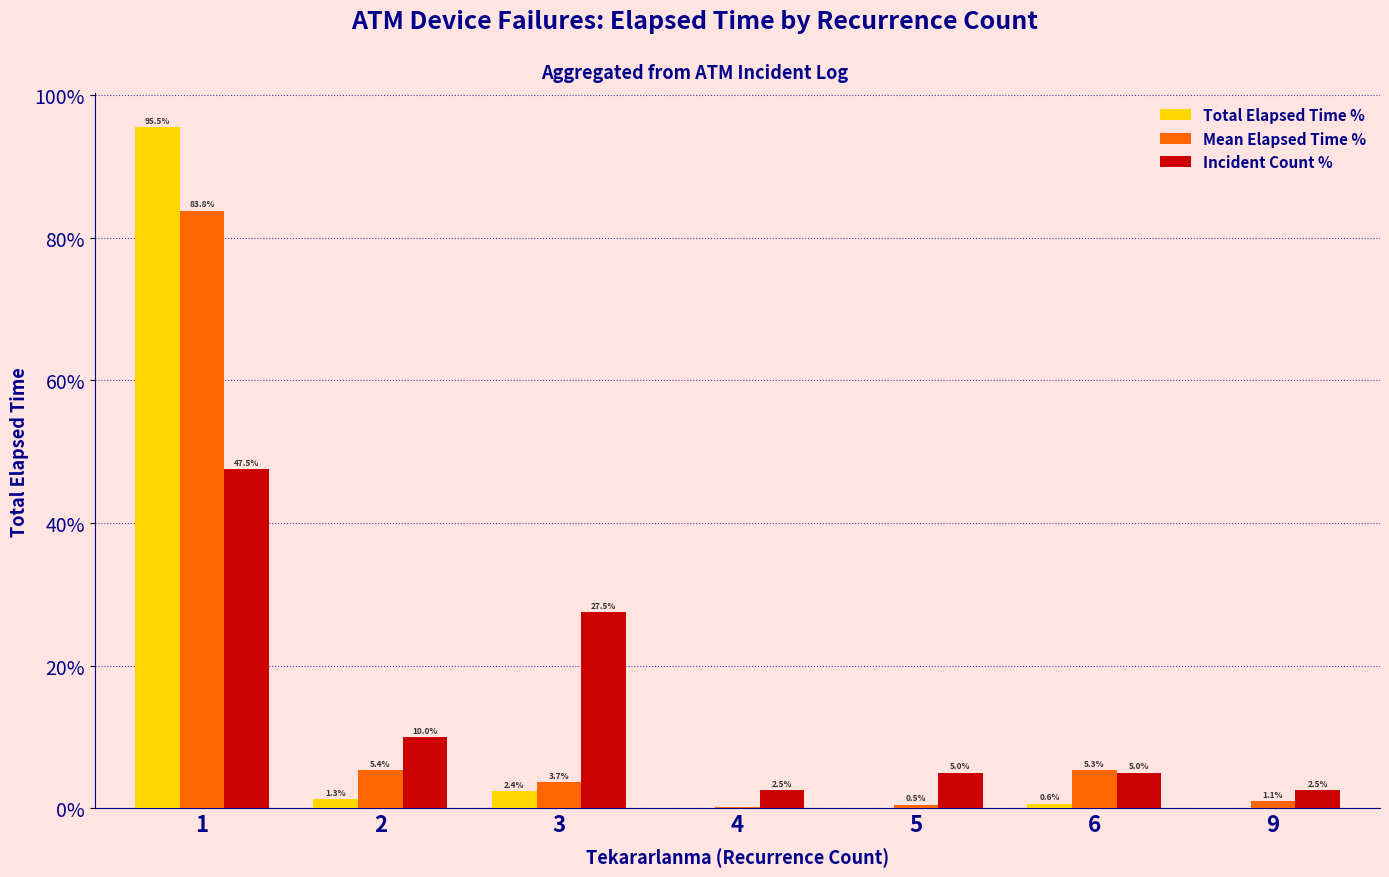

Between 2 and 6, which series saw the biggest shift?

Incident Count %